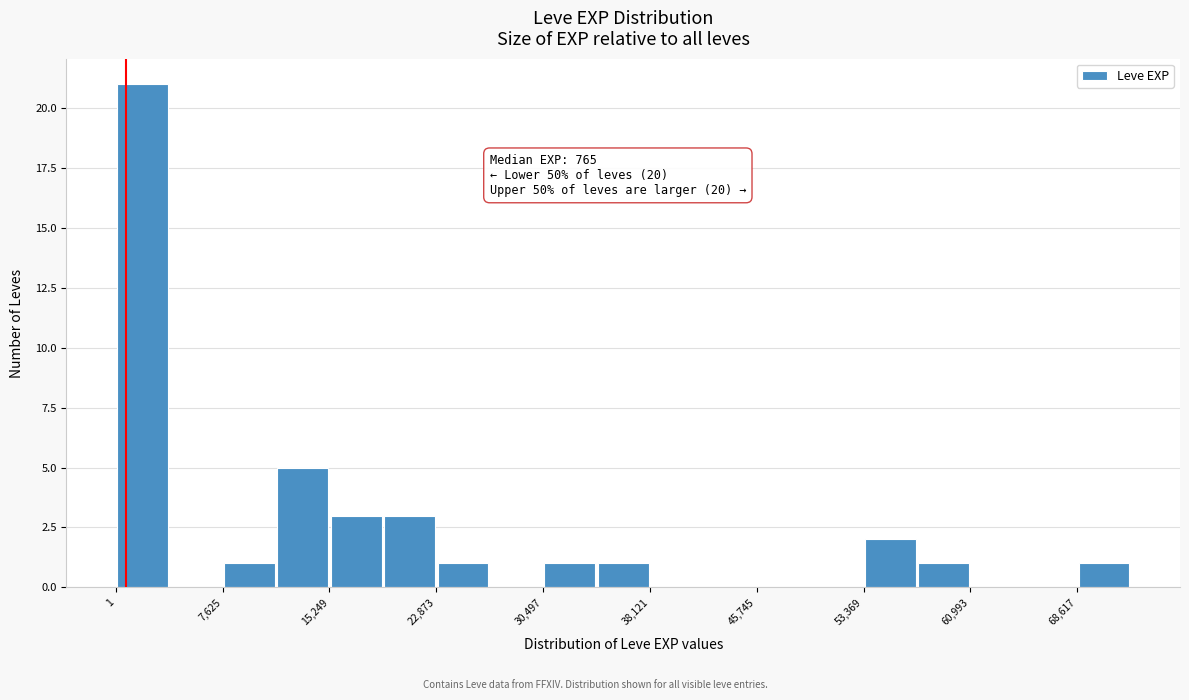

Around what value on the x-axis is the tallest bar? Give the approximate position of its centre, as read against the axis.

2000